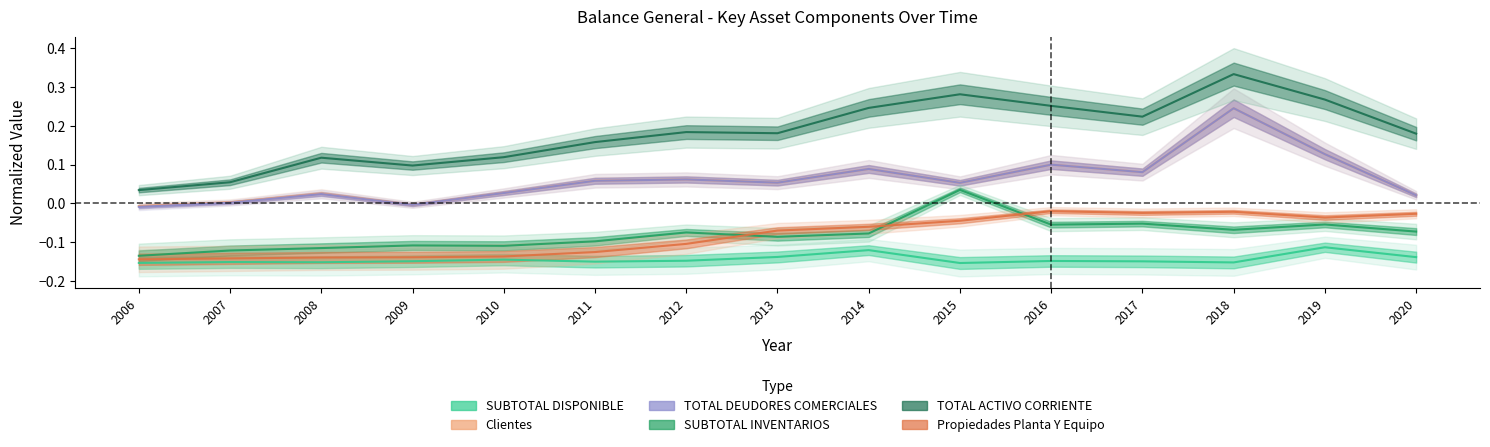

Reading left to right, extract all data points from this chart.

SUBTOTAL DISPONIBLE: -0.2	-0.2	-0.2	-0.1	-0.1	-0.2	-0.1	-0.1	-0.1	-0.2	-0.1	-0.1	-0.2	-0.1	-0.1
Clientes: -0.0	0.0	0.0	-0.0	0.0	0.1	0.1	0.1	0.1	0.1	0.1	0.1	0.2	0.1	0.0
TOTAL DEUDORES COMERCIALES: -0.0	0.0	0.0	-0.0	0.0	0.1	0.1	0.1	0.1	0.1	0.1	0.1	0.2	0.1	0.0
SUBTOTAL INVENTARIOS: -0.1	-0.1	-0.1	-0.1	-0.1	-0.1	-0.1	-0.1	-0.1	0.0	-0.1	-0.1	-0.1	-0.1	-0.1
TOTAL ACTIVO CORRIENTE: 0.0	0.1	0.1	0.1	0.1	0.2	0.2	0.2	0.2	0.3	0.3	0.2	0.3	0.3	0.2
Propiedades Planta Y Equipo: -0.1	-0.1	-0.1	-0.1	-0.1	-0.1	-0.1	-0.1	-0.1	-0.0	-0.0	-0.0	-0.0	-0.0	-0.0